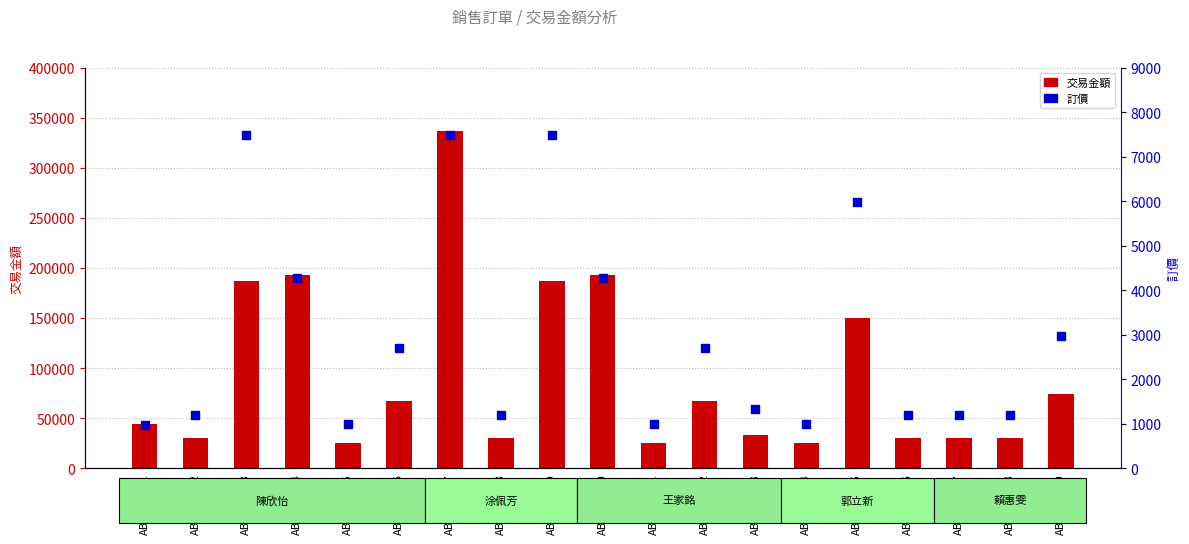

At which category is the sum across all series the highest?

AB18-00007